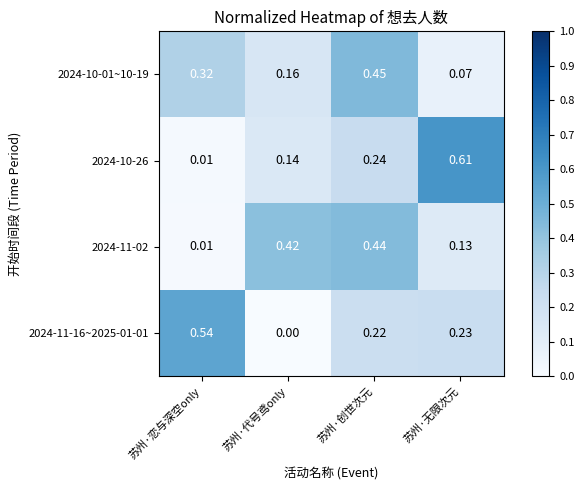

Which category has the lowest value across all series?

苏州·代号鸢only